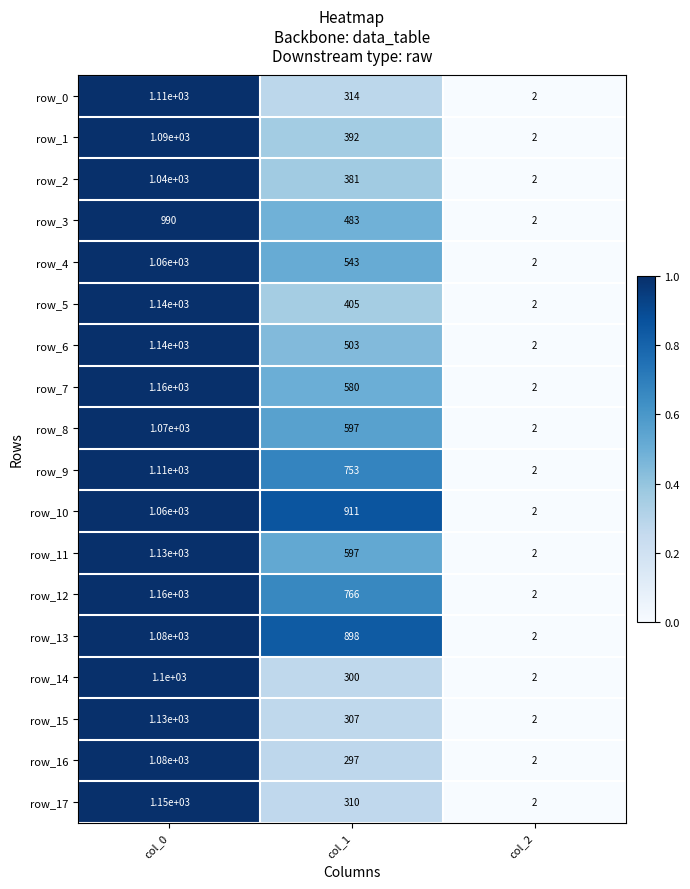

The row_1 series shows 256 at col_1. True or false?

False